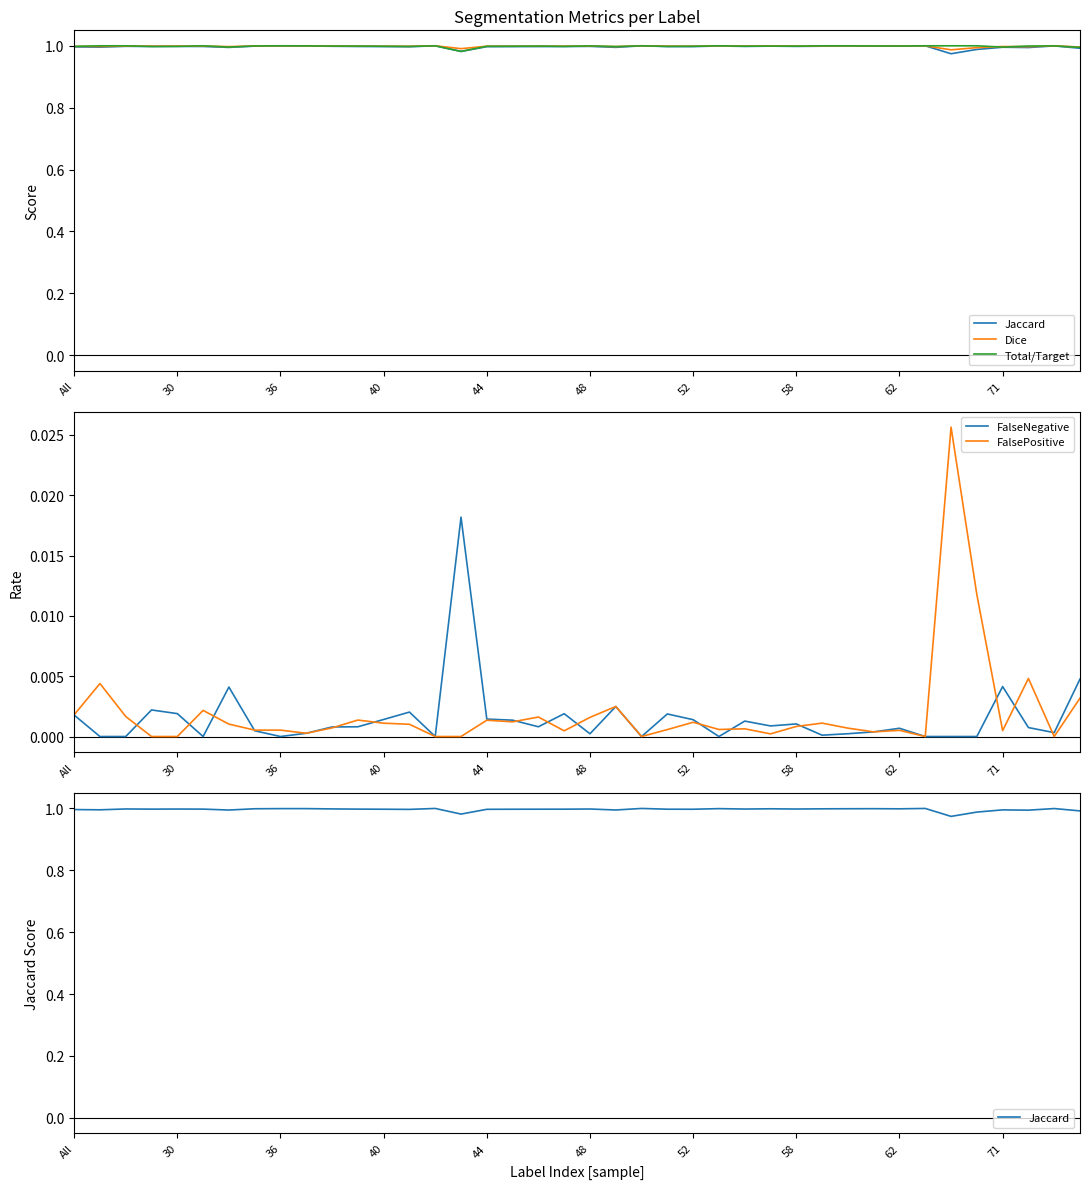

Reading left to right, transcribe all the data shown in this chart.

Jaccard: 1.0	1.0	1.0	1.0	1.0	1.0	1.0	1.0	1.0	1.0	1.0	1.0	1.0	1.0	1.0	1.0	1.0	1.0	1.0	1.0	1.0	1.0	1.0	1.0	1.0	1.0	1.0	1.0	1.0	1.0	1.0	1.0	1.0	1.0	1.0	1.0	1.0	1.0	1.0	1.0
Dice: 1.0	1.0	1.0	1.0	1.0	1.0	1.0	1.0	1.0	1.0	1.0	1.0	1.0	1.0	1.0	1.0	1.0	1.0	1.0	1.0	1.0	1.0	1.0	1.0	1.0	1.0	1.0	1.0	1.0	1.0	1.0	1.0	1.0	1.0	1.0	1.0	1.0	1.0	1.0	1.0
Total/Target: 1.0	1.0	1.0	1.0	1.0	1.0	1.0	1.0	1.0	1.0	1.0	1.0	1.0	1.0	1.0	1.0	1.0	1.0	1.0	1.0	1.0	1.0	1.0	1.0	1.0	1.0	1.0	1.0	1.0	1.0	1.0	1.0	1.0	1.0	1.0	1.0	1.0	1.0	1.0	1.0
FalseNegative: 0.0	0.0	0.0	0.0	0.0	0.0	0.0	0.0	0.0	0.0	0.0	0.0	0.0	0.0	0.0	0.0	0.0	0.0	0.0	0.0	0.0	0.0	0.0	0.0	0.0	0.0	0.0	0.0	0.0	0.0	0.0	0.0	0.0	0.0	0.0	0.0	0.0	0.0	0.0	0.0
FalsePositive: 0.0	0.0	0.0	0.0	0.0	0.0	0.0	0.0	0.0	0.0	0.0	0.0	0.0	0.0	0.0	0.0	0.0	0.0	0.0	0.0	0.0	0.0	0.0	0.0	0.0	0.0	0.0	0.0	0.0	0.0	0.0	0.0	0.0	0.0	0.0	0.0	0.0	0.0	0.0	0.0